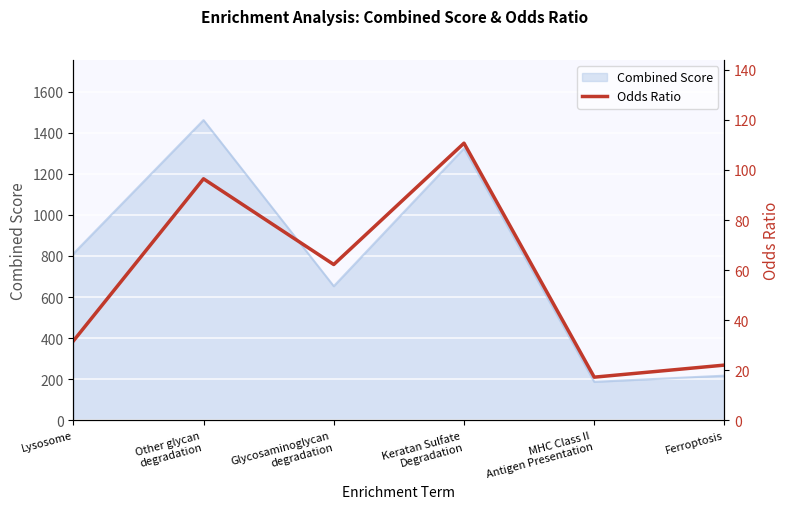

What is the highest value of the Combined Score series?

1461.2